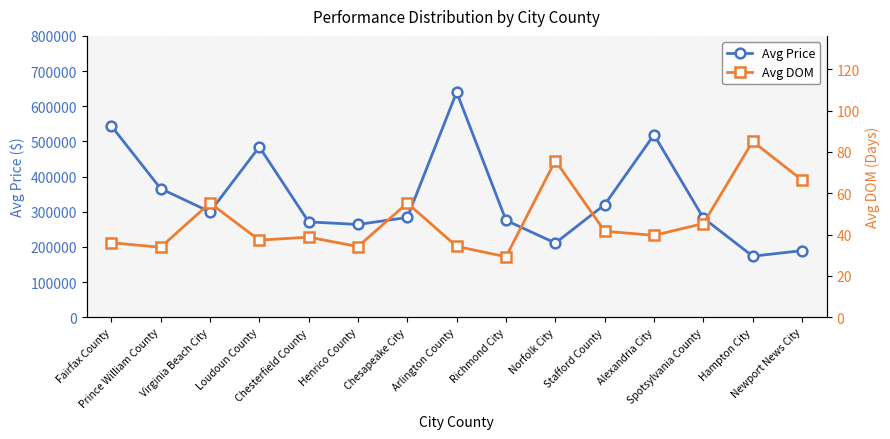

How many series are shown in this chart?

2